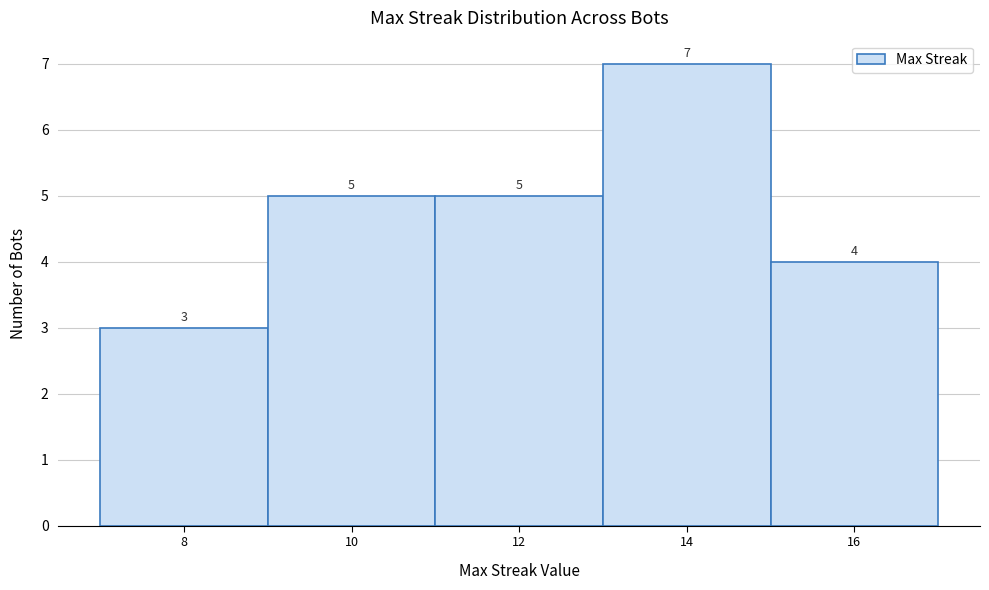

Over which range of the x-axis is the bar tallest?

13 to 15